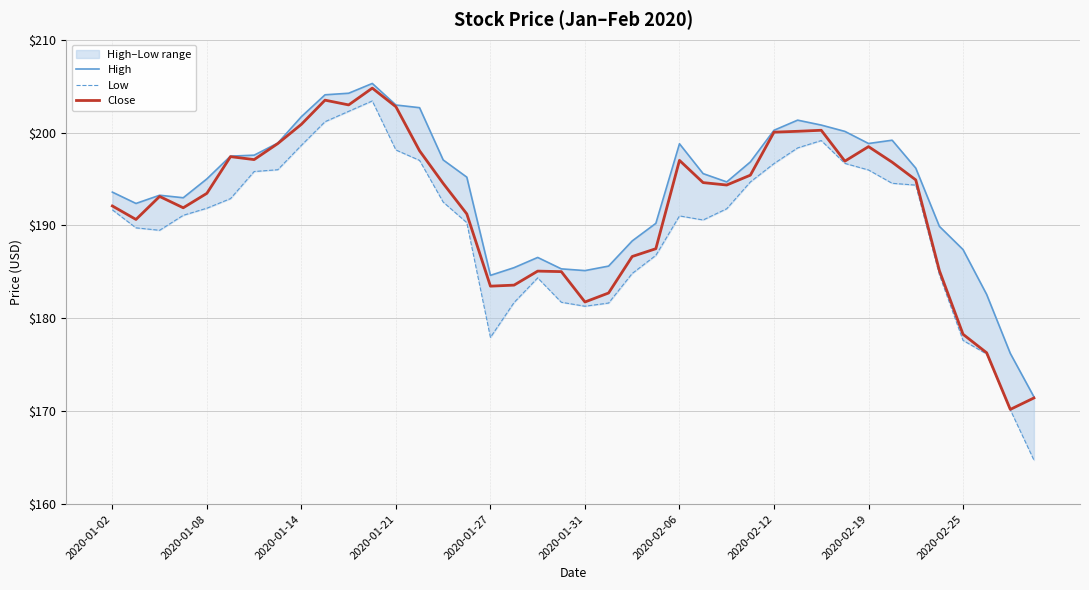

Reading left to right, transcribe all the data shown in this chart.

High: 193.6	192.4	193.3	193.0	195.0	197.5	197.6	198.9	201.7	204.1	204.2	205.3	203.0	202.7	197.1	195.2	184.6	185.5	186.6	185.3	185.1	185.6	188.3	190.2	198.8	195.6	194.7	196.8	200.3	201.3	200.8	200.1	198.8	199.2	196.2	189.9	187.4	182.6	176.2	171.6
Low: 191.7	189.7	189.5	191.1	191.9	192.9	195.8	196.0	198.6	201.2	202.3	203.4	198.1	197.0	192.5	190.3	178.0	181.7	184.4	181.7	181.3	181.7	184.8	186.8	191.0	190.6	191.8	194.7	196.7	198.4	199.1	196.7	196.0	194.5	194.3	184.7	177.6	176.2	170.2	164.7
Close: 192.1	190.6	193.1	191.9	193.5	197.4	197.1	198.8	200.9	203.5	203.0	204.8	202.8	198.0	194.5	191.2	183.5	183.6	185.1	185.0	181.8	182.7	186.7	187.5	197.0	194.6	194.4	195.4	200.0	200.1	200.3	196.9	198.5	196.8	194.9	185.1	178.3	176.3	170.2	171.4